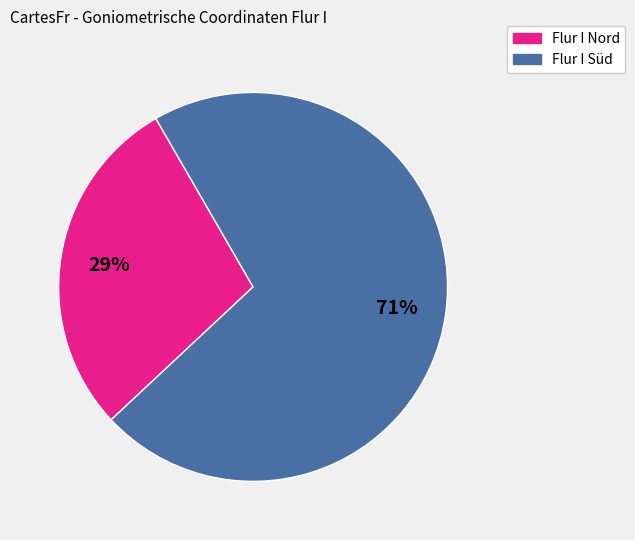

Count the number of slices in the pie.

2